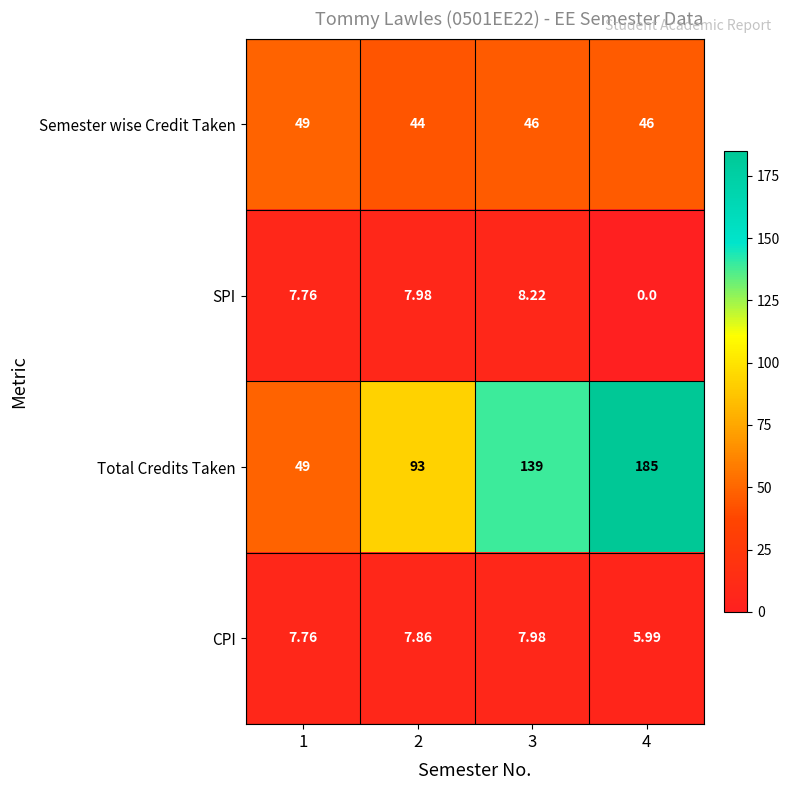

Which series has the widest spread of values?

Total Credits Taken